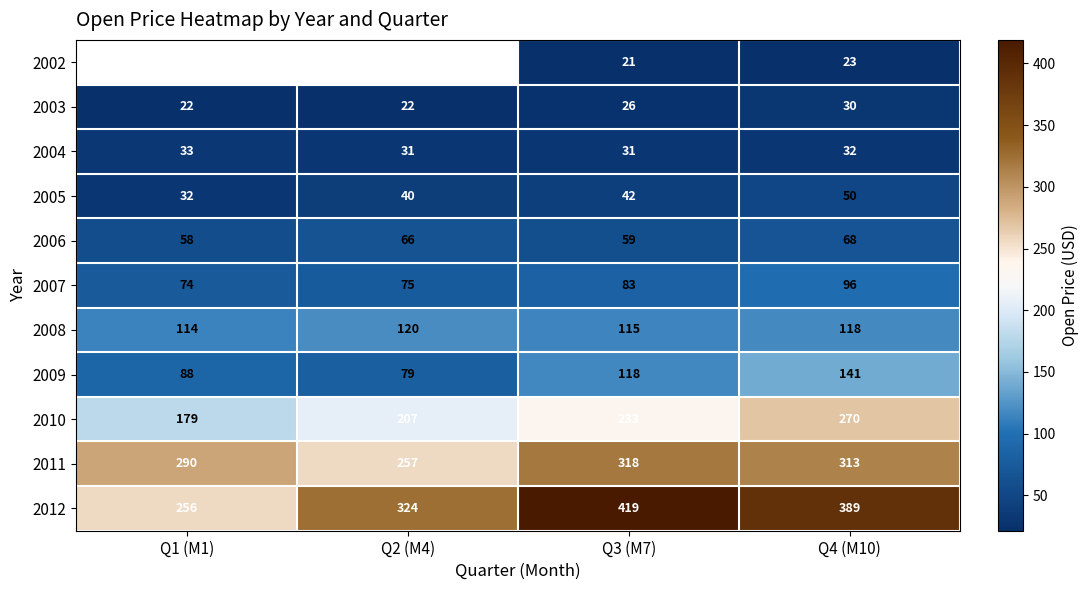

Is the value of 2010 at Q4 (M10) greater than the value of 2011 at Q1 (M1)?

No